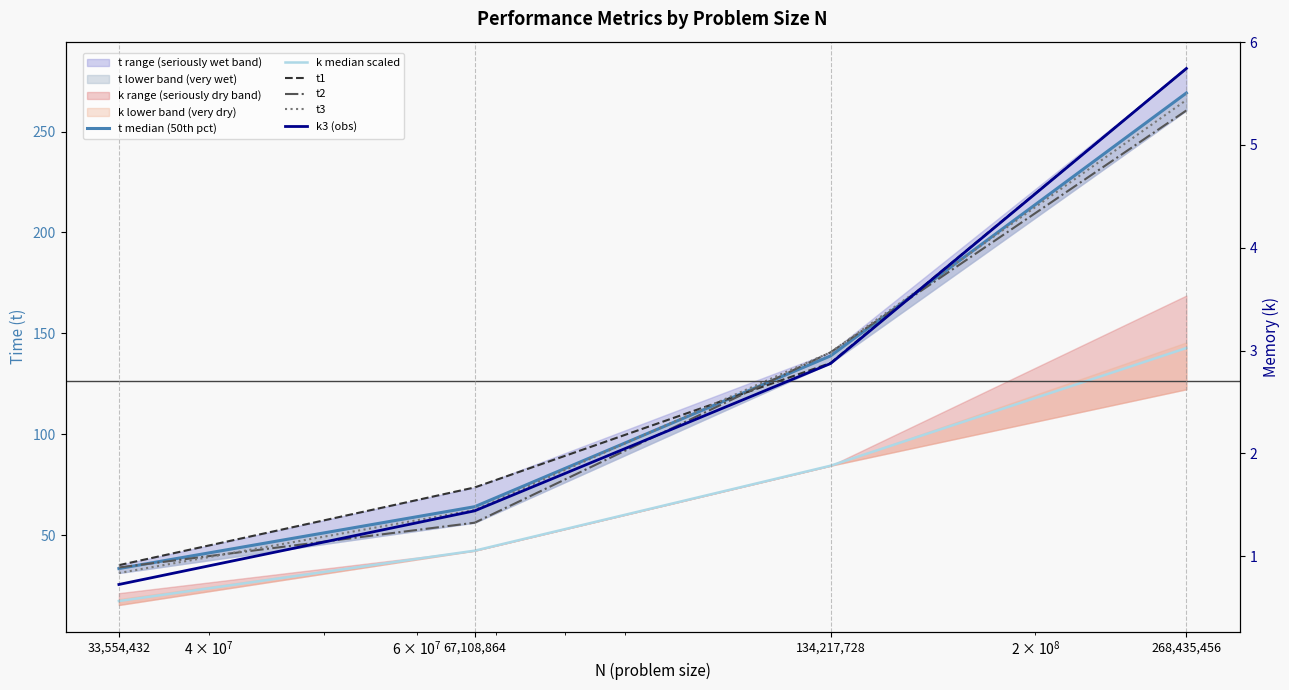

Is the value of t3 at 67,108,864 greater than the value of t median (50th pct) at 268,435,456?

No